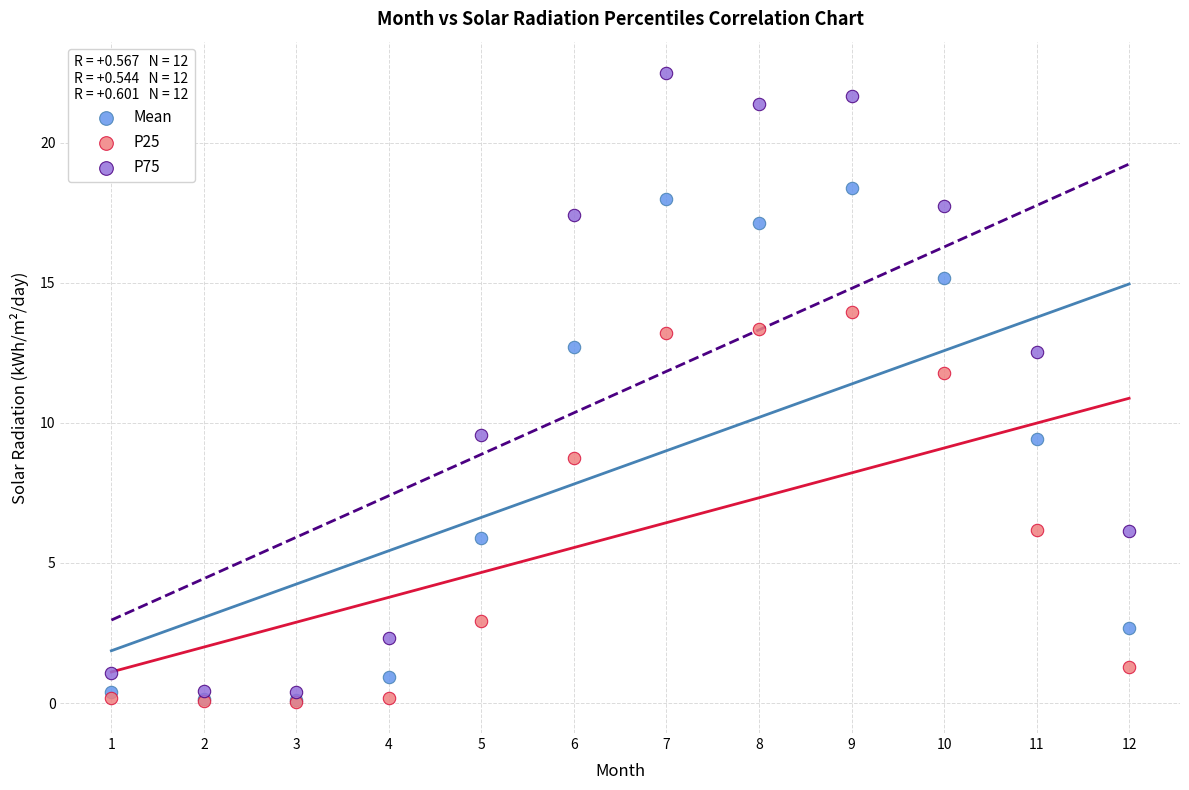

What are all the series names shown in the legend?

Mean, P25, P75